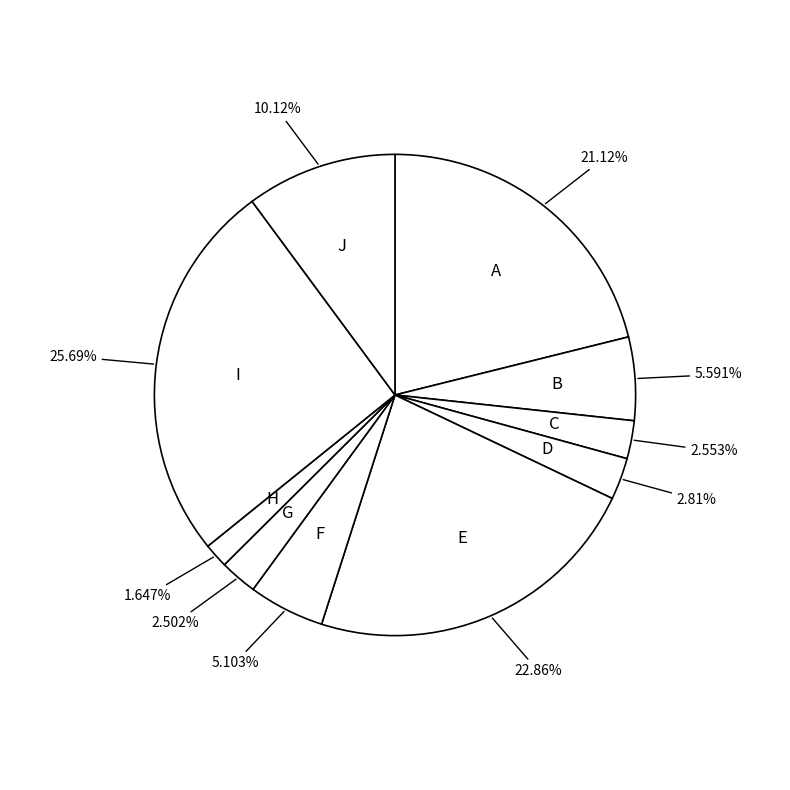

How many segments does this pie chart have?

10